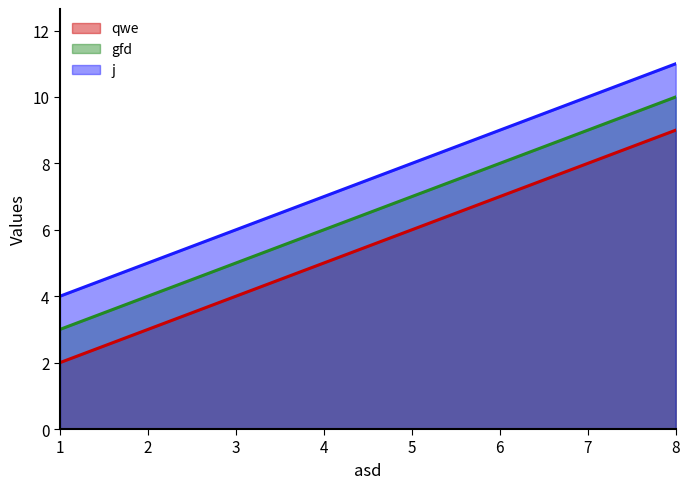

What is the spread (max minus min) of values at 8?

2